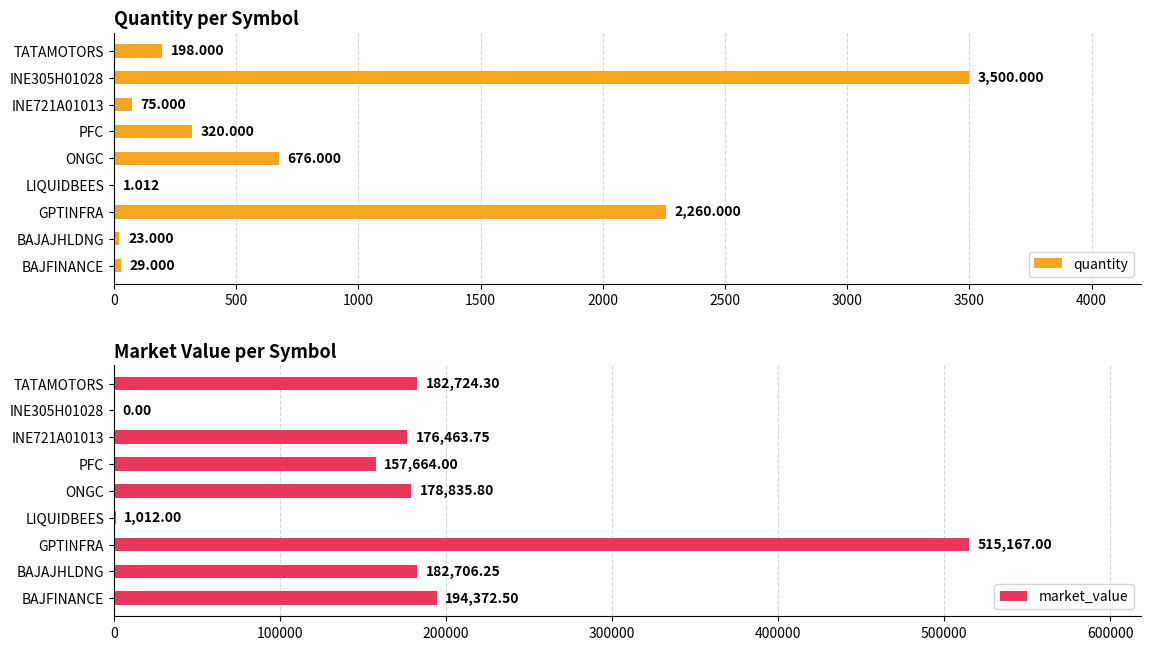

At how many categories does at least one series exceed 315076?

1